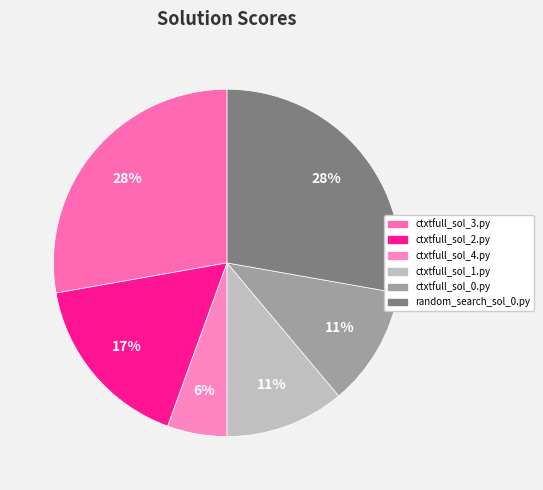

Which slice is the largest?

ctxtfull_sol_3.py